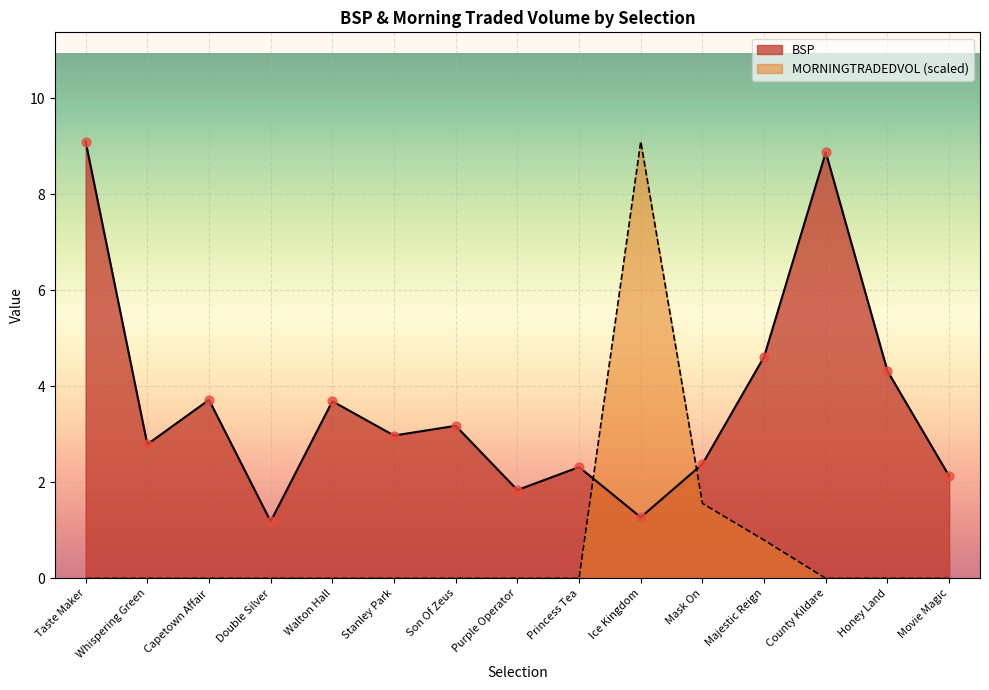

Which series has the largest total across all categories?

BSP